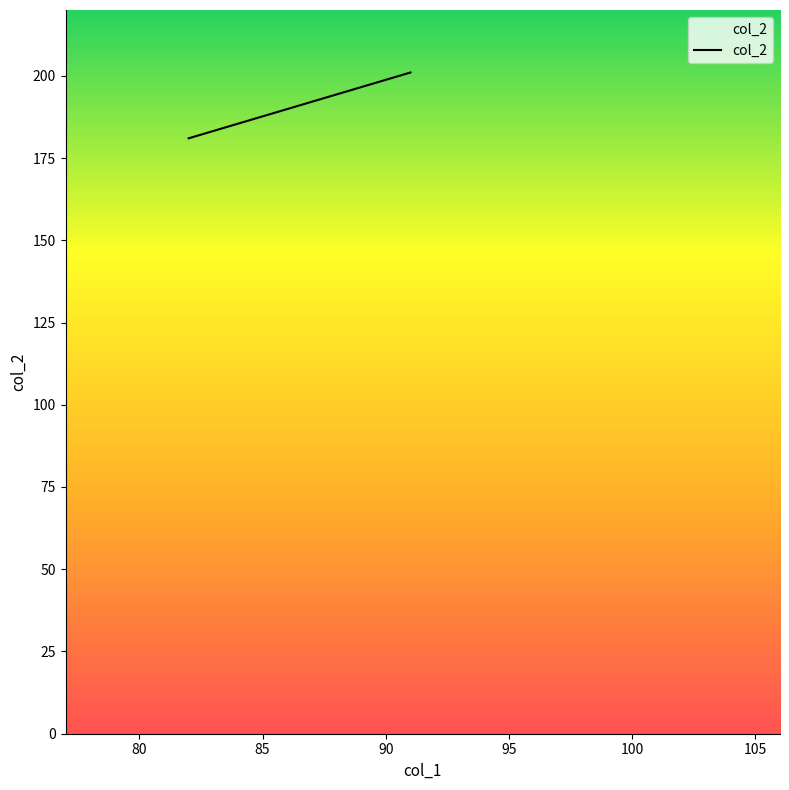

What is the maximum value shown in the chart?

201